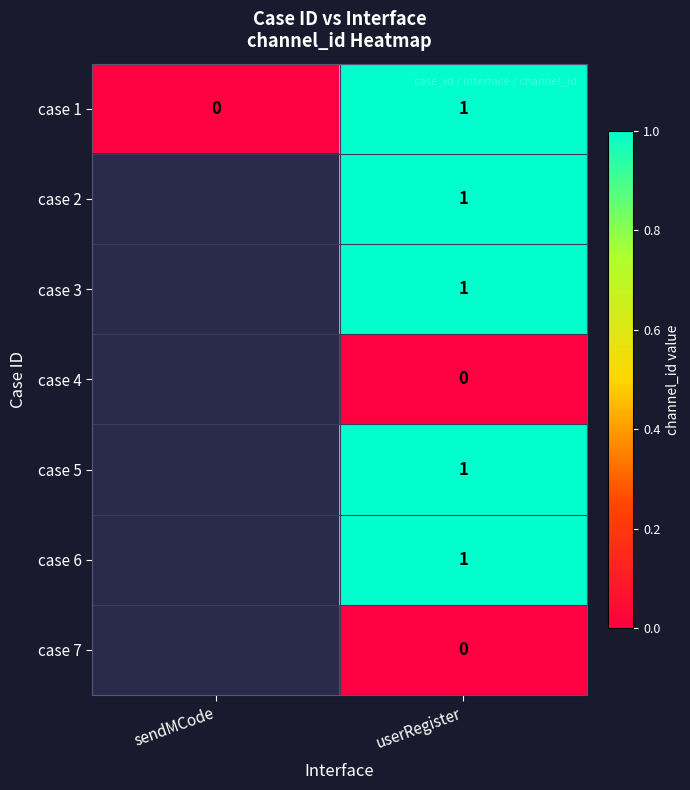

At how many categories does at least one series exceed 0?

1